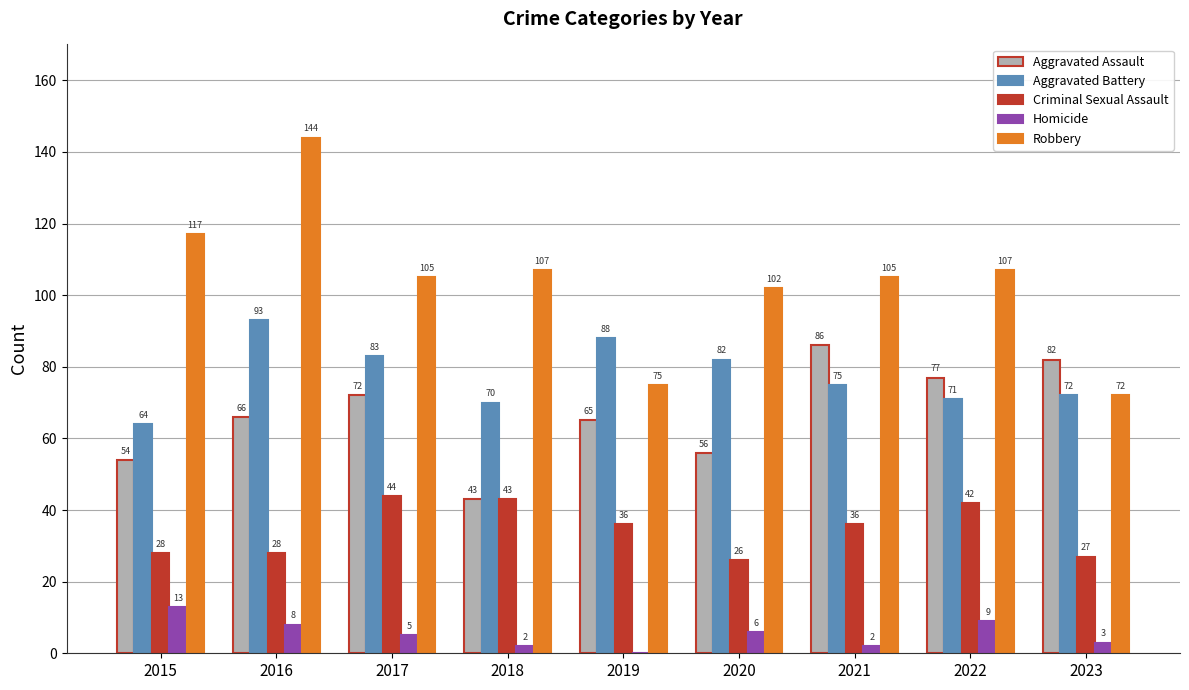

What value does the Criminal Sexual Assault series have at 2023, to the nearest 10?

30